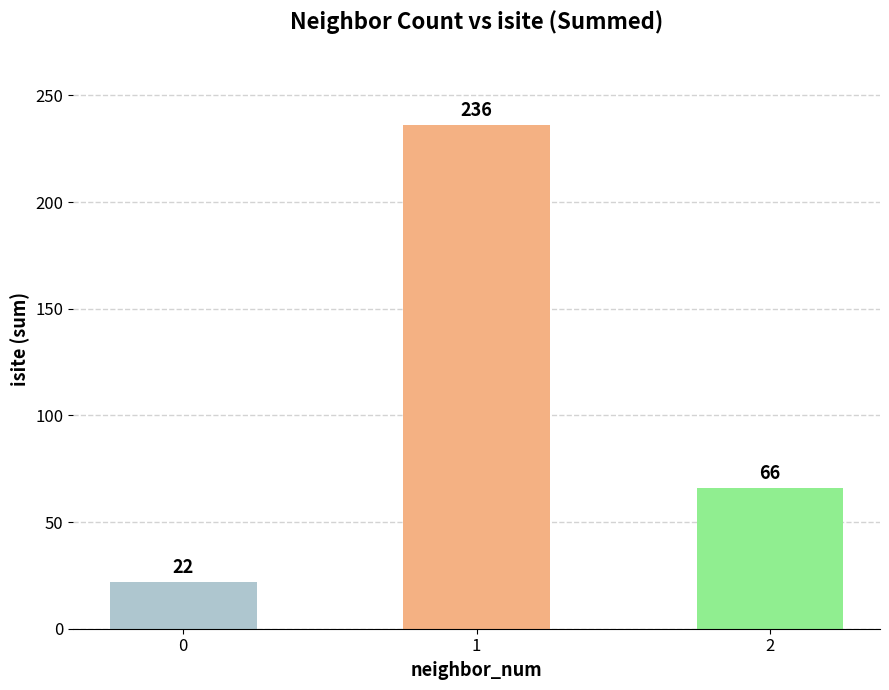

Count the number of data series in this chart.

1